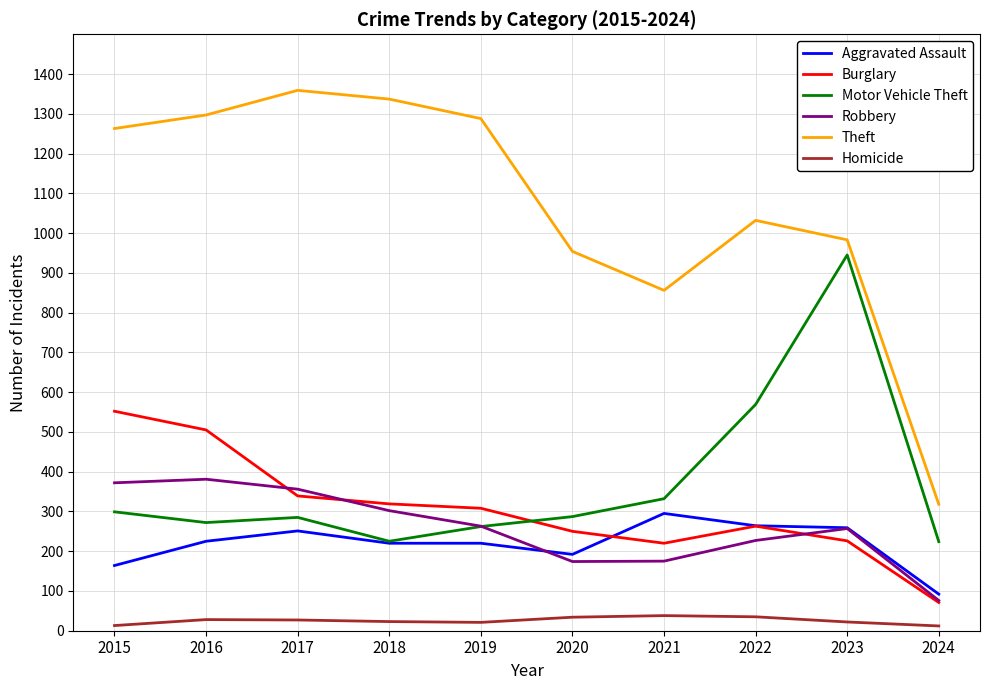

Rank the series by their maximum value, from lowest to highest.

Homicide, Aggravated Assault, Robbery, Burglary, Motor Vehicle Theft, Theft